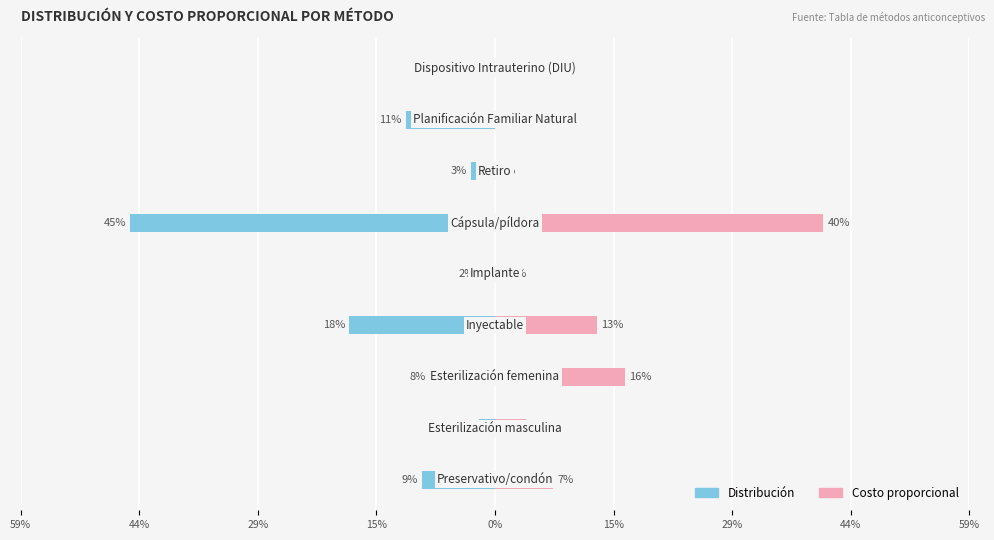

At 29%, list the series in order from smallest to largest.

Distribución, Costo proporcional